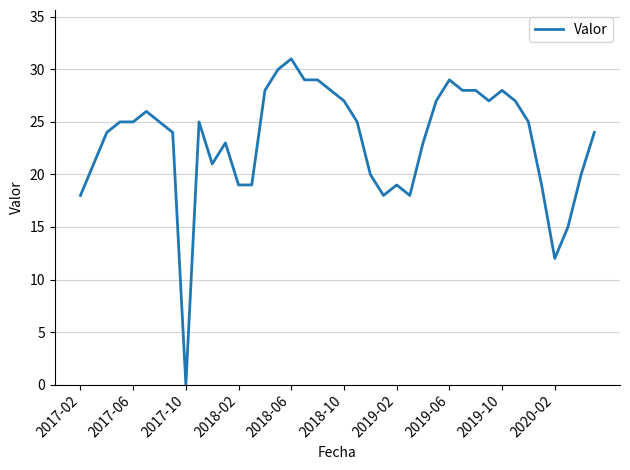

What is the difference between the maximum and minimum values?

31